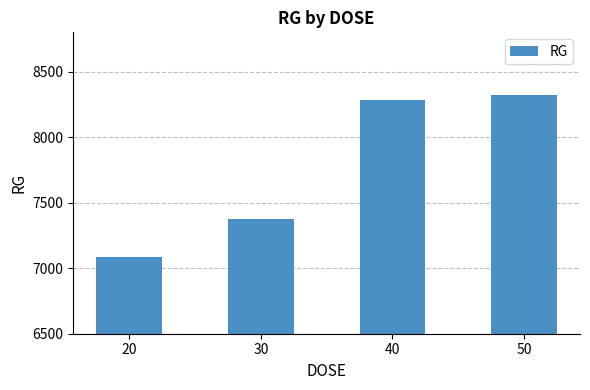

The chart shows a value of 7372 at 30. True or false?

True